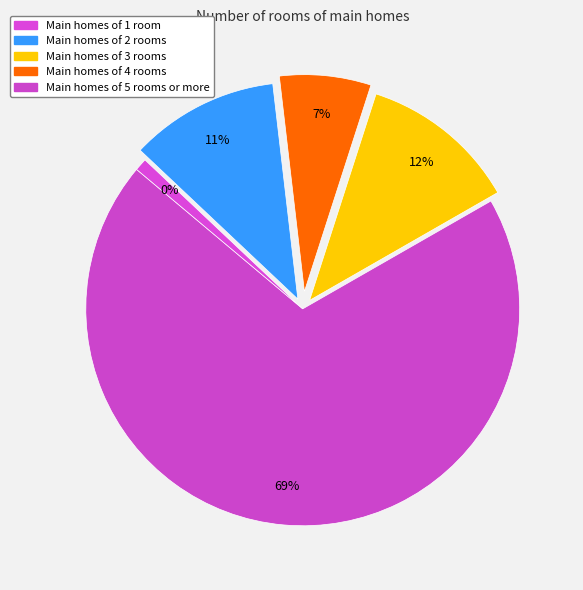

Is it true that 10 is 10% of the pie?

True